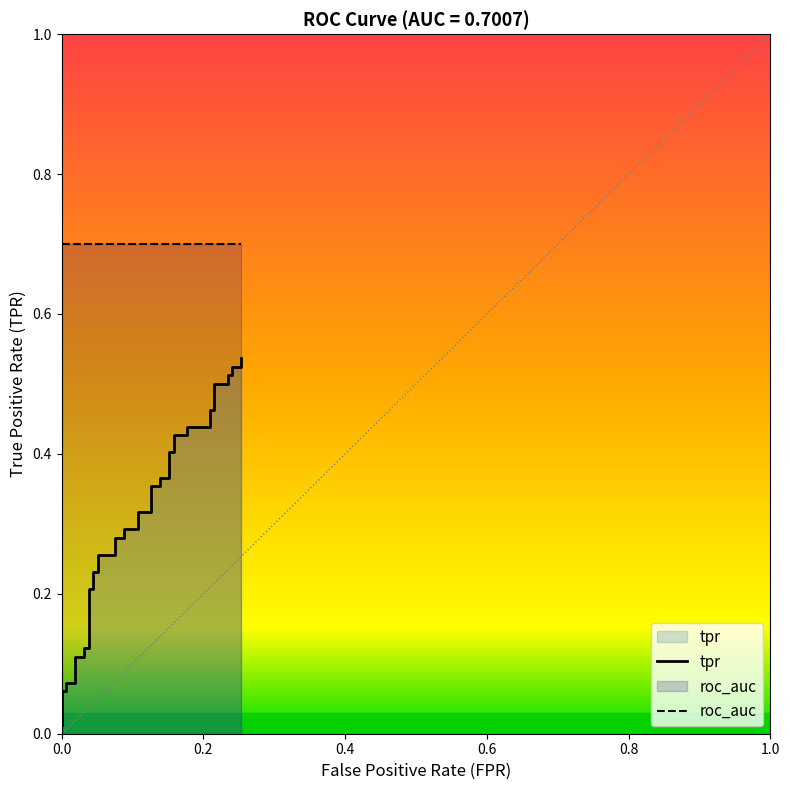

What is the value of the 31st point from the left?

0.4